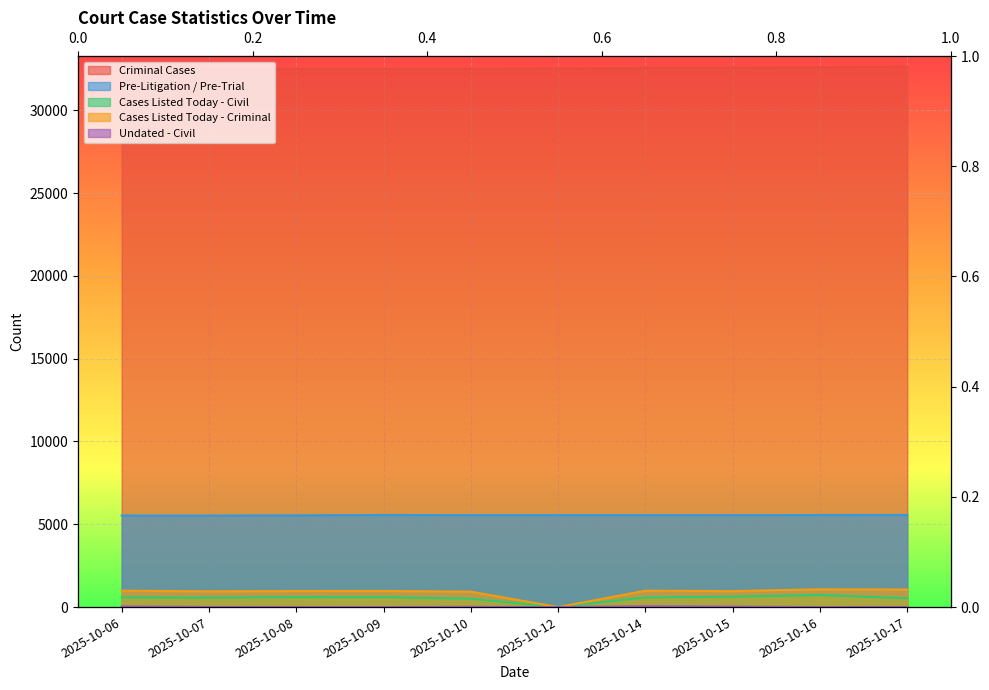

Where is the first local maximum for Pre-Litigation / Pre-Trial?

2025-10-09